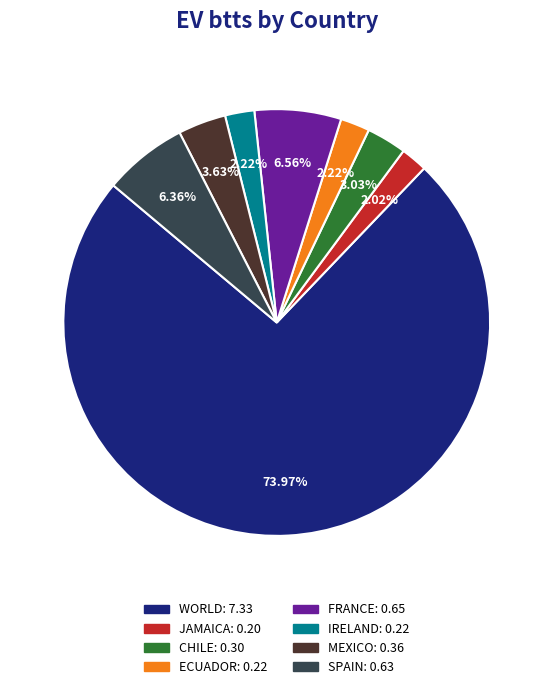

How many slices are in this pie chart?

8